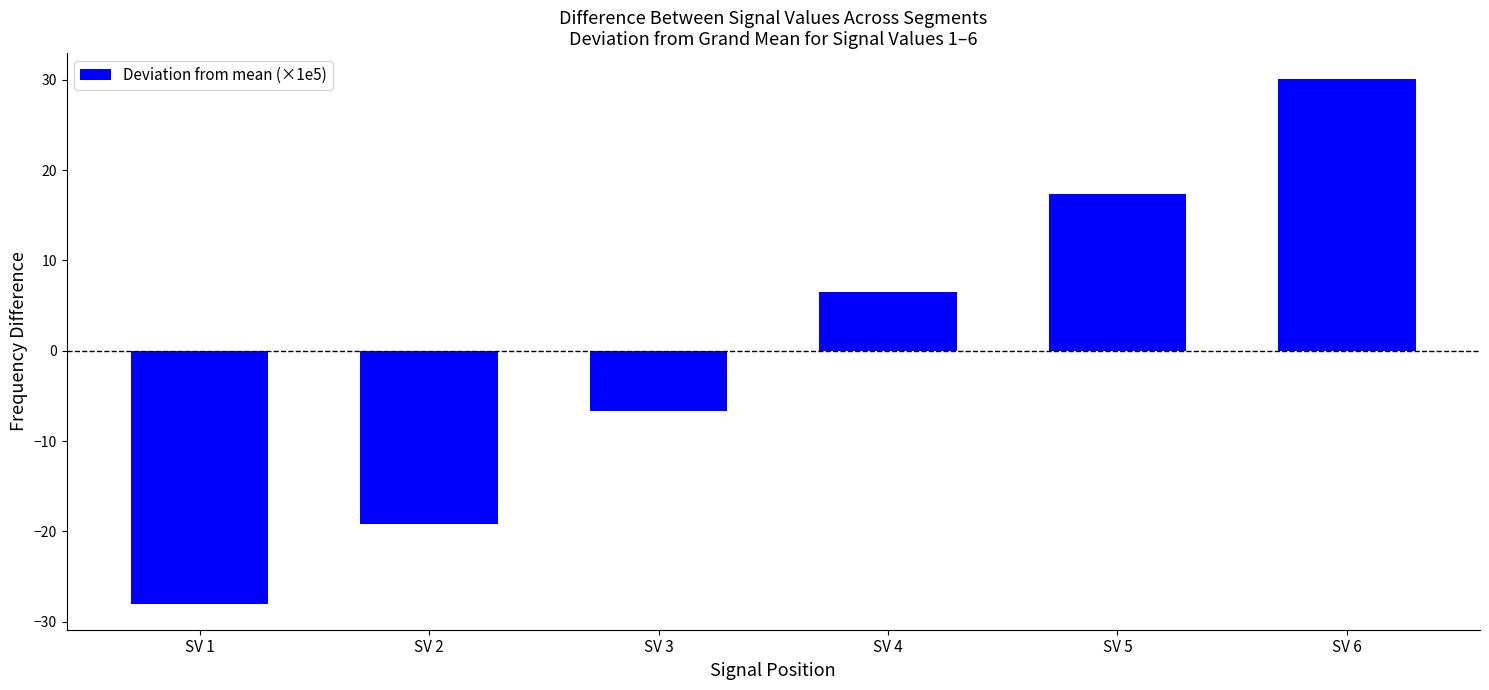

How many values are below zero?

3